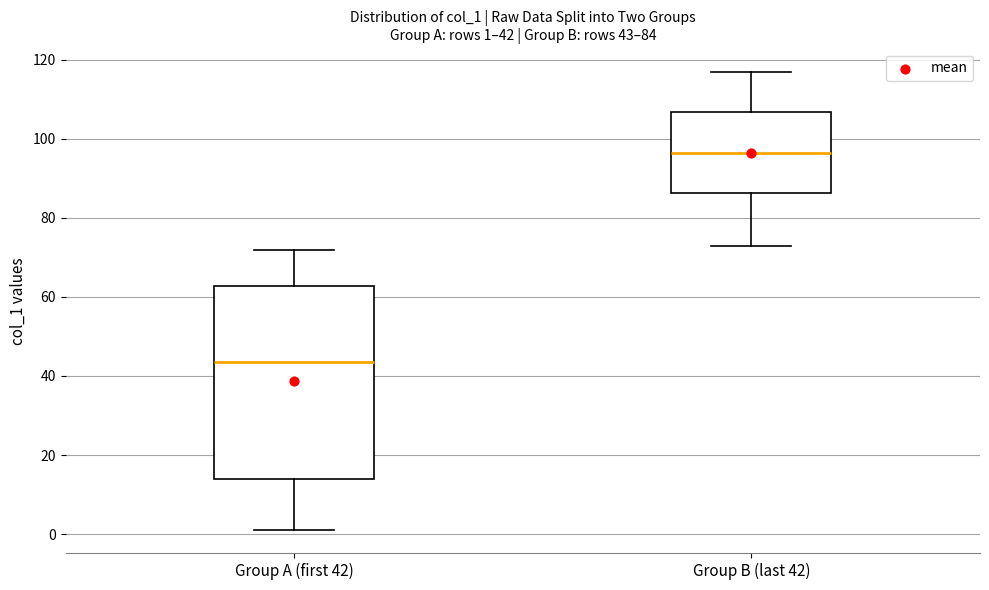

Which box is the tallest, from its lower edge to its upper edge?

Group A (first 42)